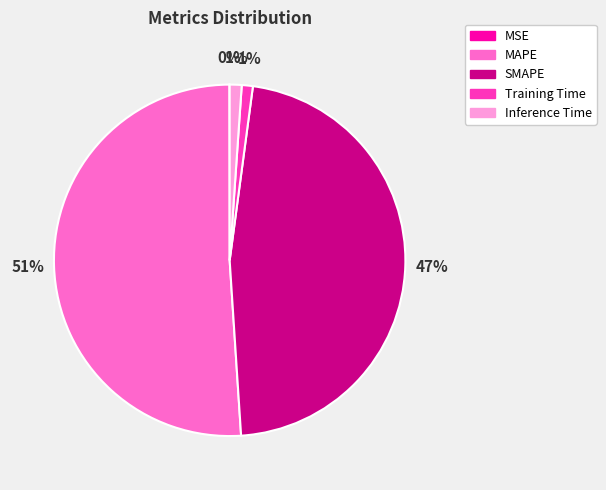

To the nearest percent, what is the combined percentage of Training Time and MAPE?

52%